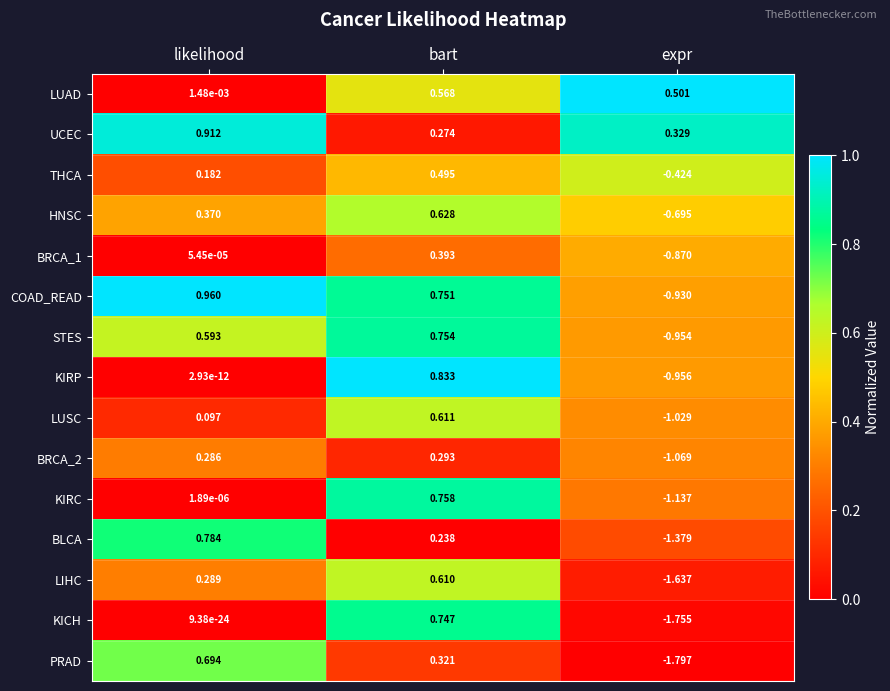

Which series has the largest total across all categories?

UCEC